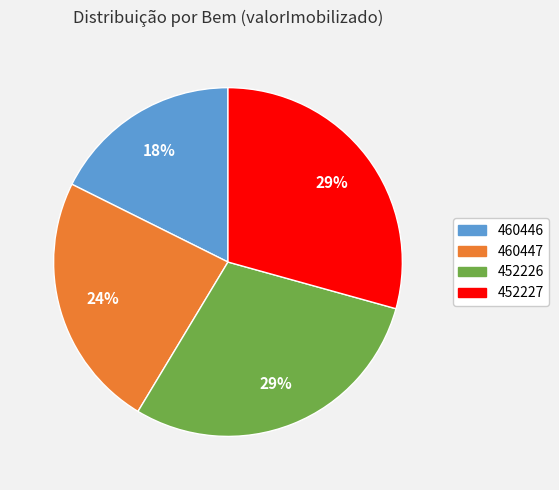

Is there any slice that represents more than half of the pie?

No